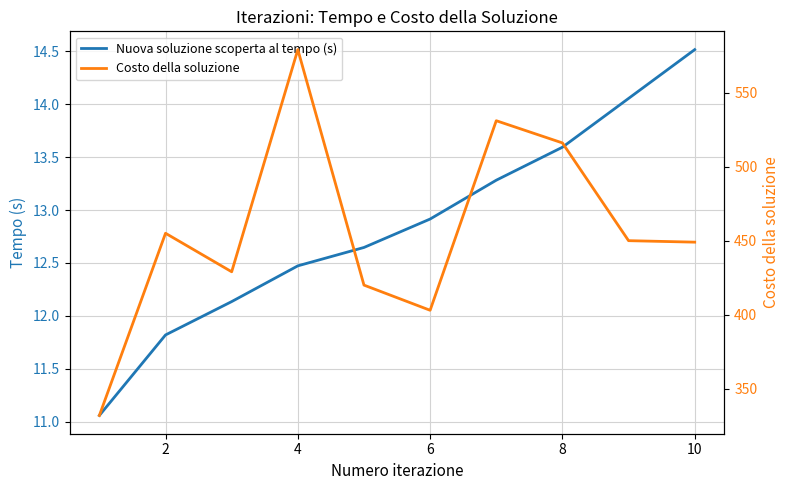

List the series in order of their overall mean, lowest first.

Nuova soluzione scoperta al tempo (s), Costo della soluzione